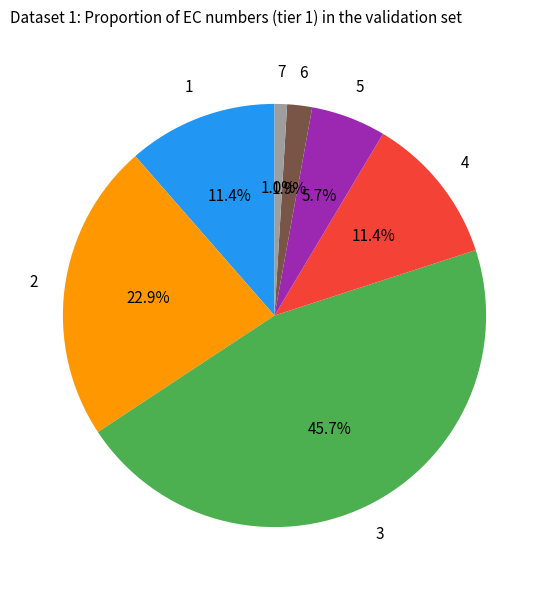

Is there a majority slice in this chart?

No